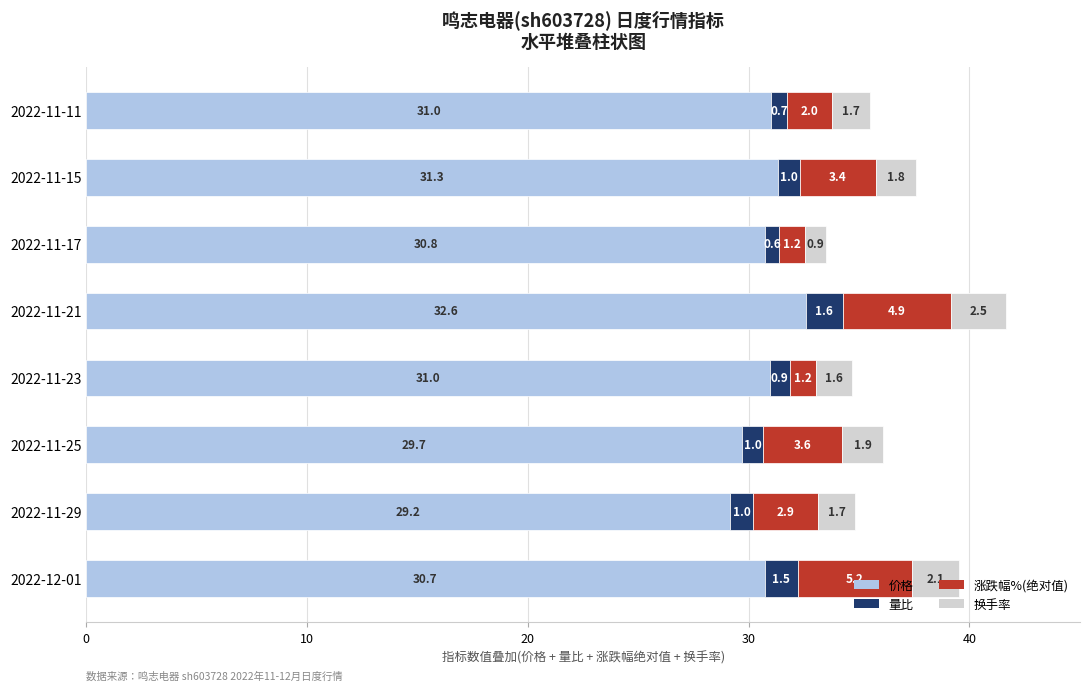

At which category is the sum across all series the highest?

2022-11-21